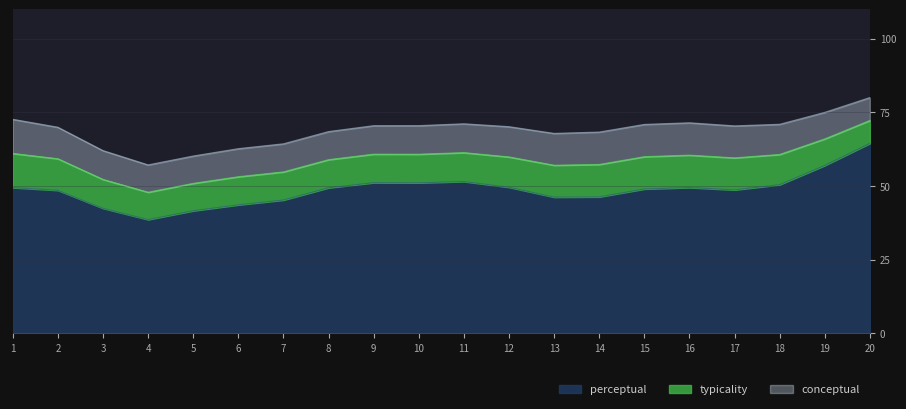

At which label does perceptual reach its peak?

20